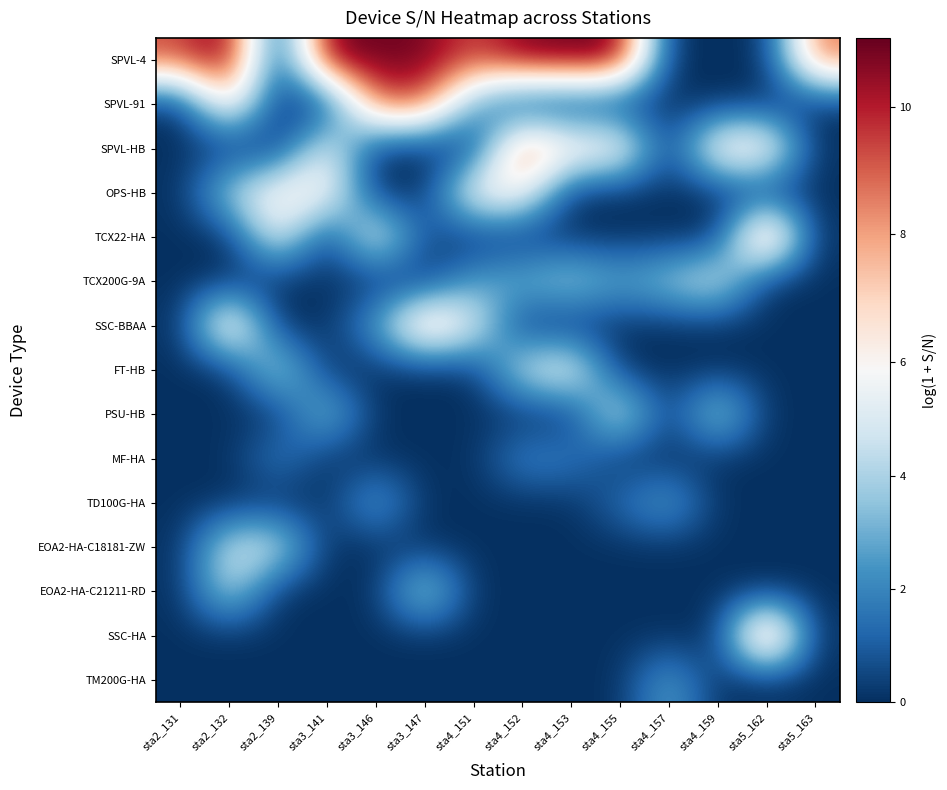

Which has a higher value, sta2_131 or sta2_139?

sta2_131